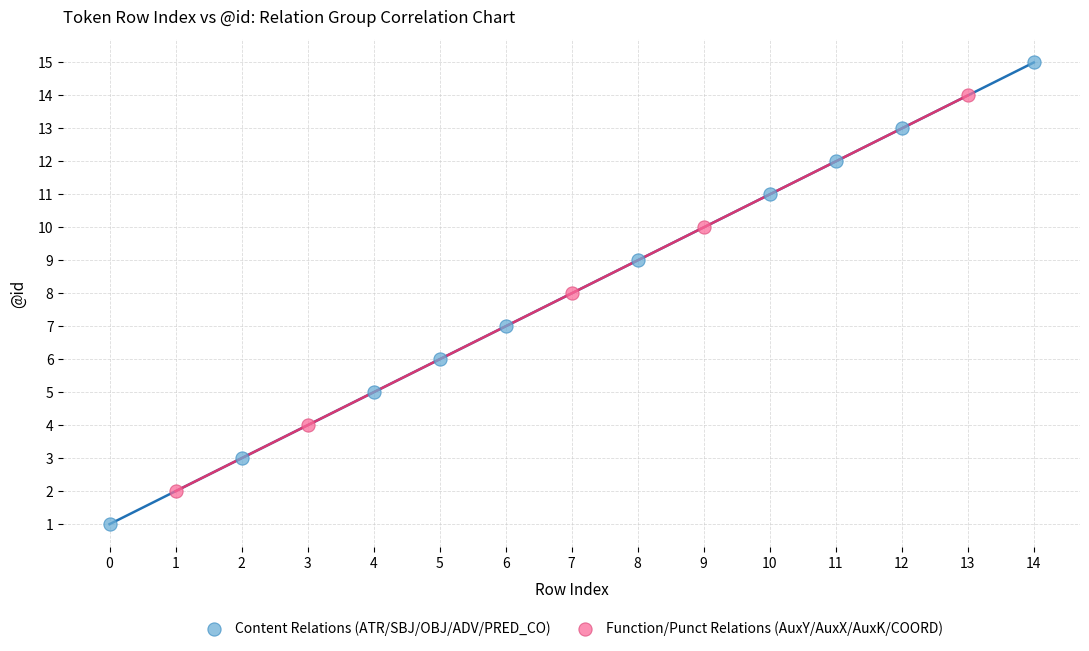

Which series has the widest spread of Y values?

Content Relations (ATR/SBJ/OBJ/ADV/PRED_CO)